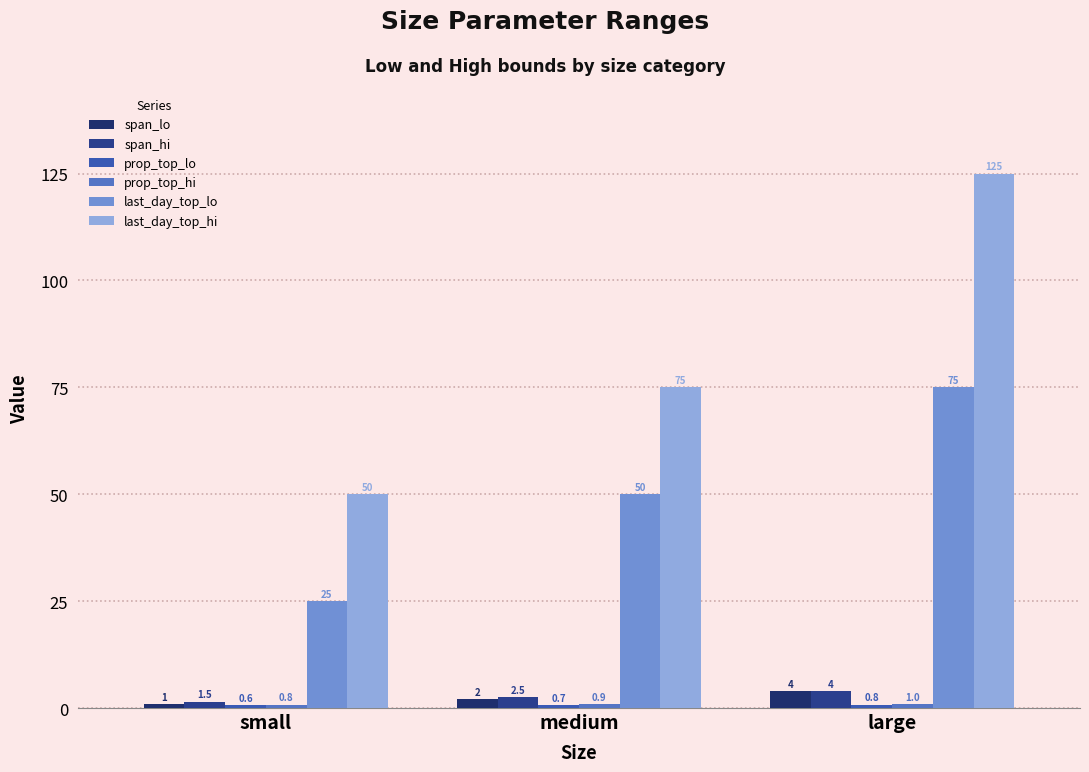

The value of last_day_top_hi at small is 86.6. True or false?

False